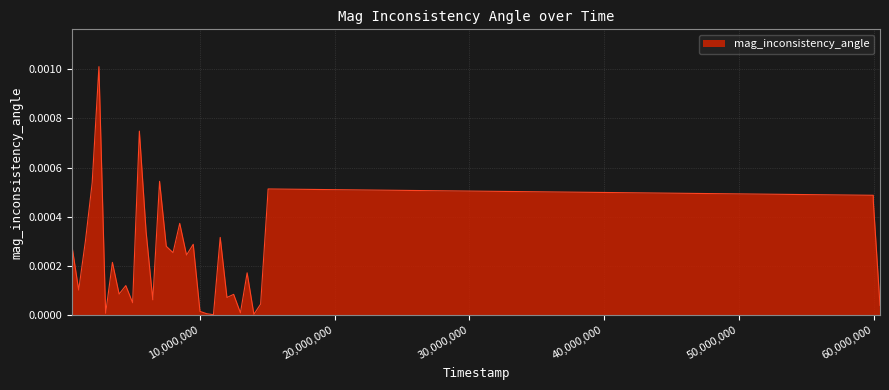

Does the chart have visible grid lines?

Yes